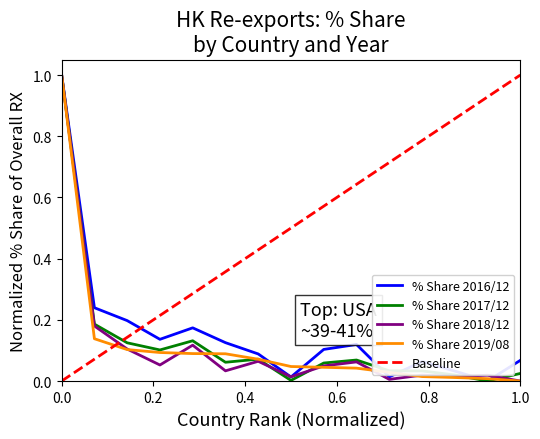

What is the maximum value for % Share 2018/12?

1.0